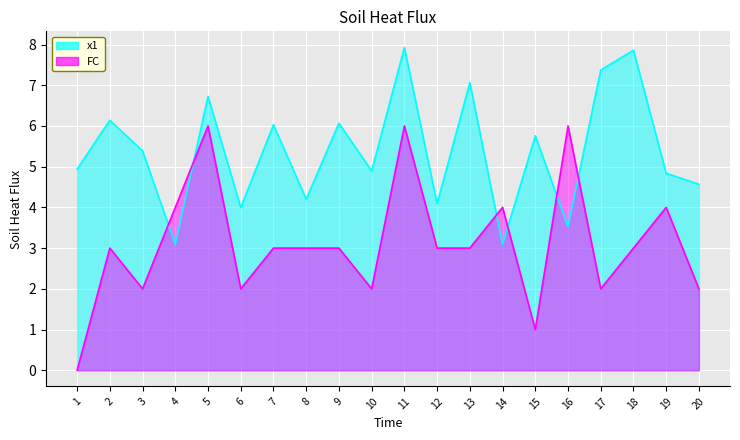

Rank the series by their maximum value, from highest to lowest.

x1, FC